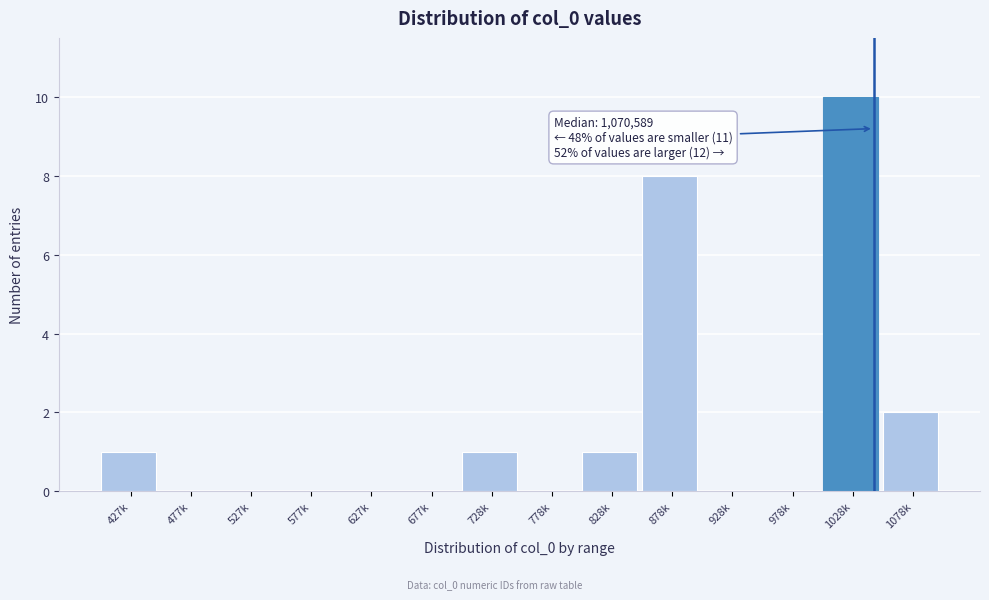

Reading right to left, transcribe all the data shown in this chart.

1078k=2	1028k=10	978k=0	928k=0	878k=8	828k=1	778k=0	728k=1	677k=0	627k=0	577k=0	527k=0	477k=0	427k=1